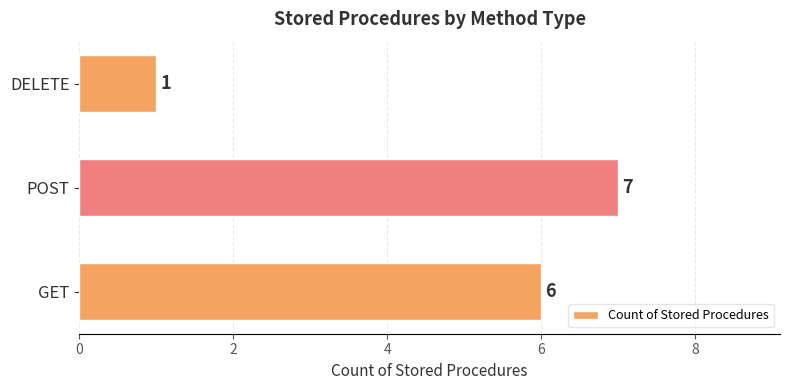

How many values are between 1 and 7?

3